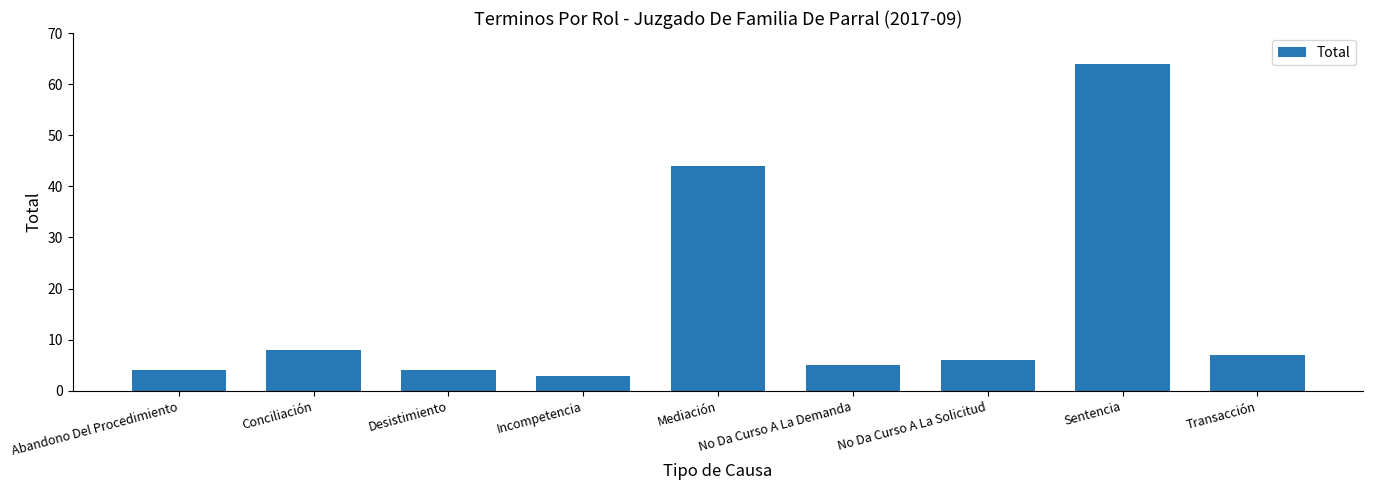

Where is the data nearest to the value 33?

Mediación